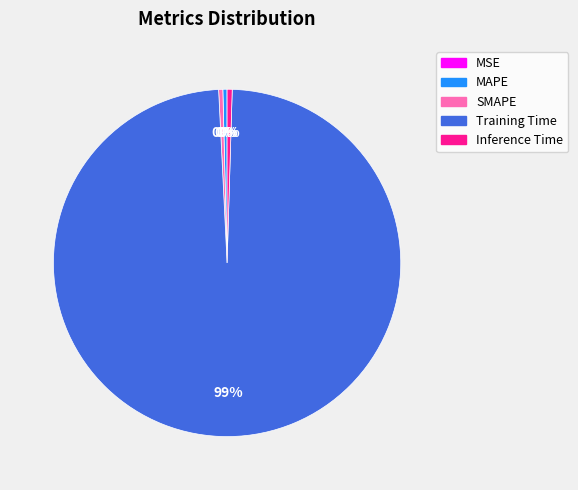

True or false: MAPE accounts for 10% of the total.

False